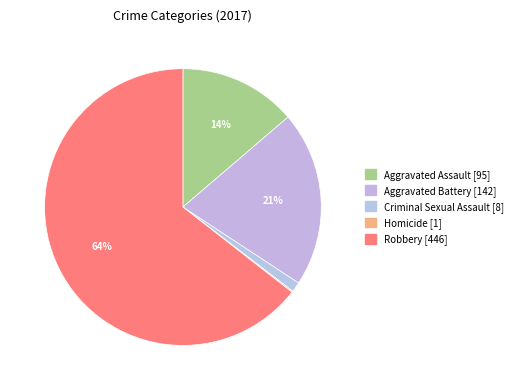

Which category has the biggest portion of the pie?

Robbery